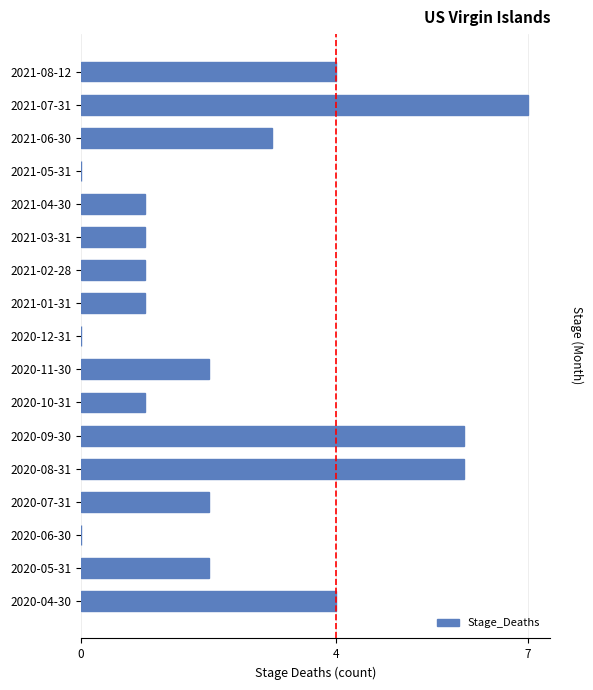

Which label corresponds to the largest value in the chart?

2021-07-31